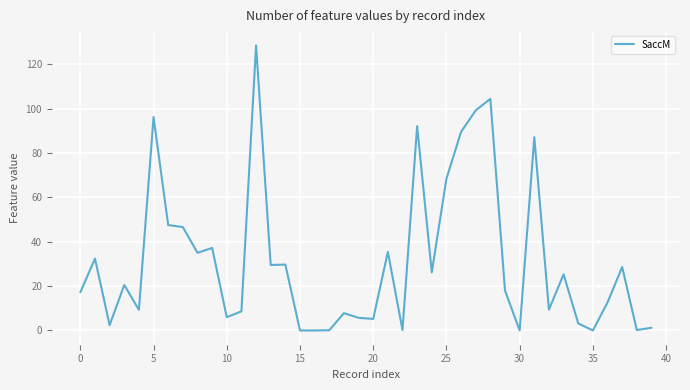

What is the maximum value shown in the chart?

128.5